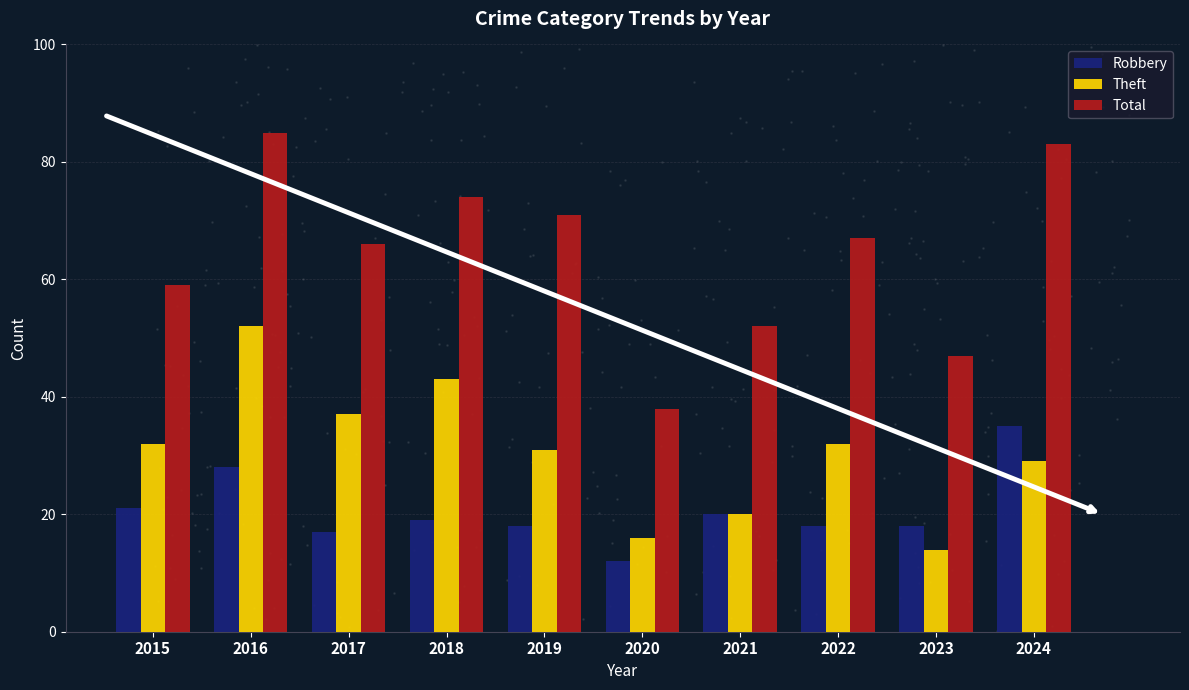

Which label corresponds to the largest value in the chart?

2016